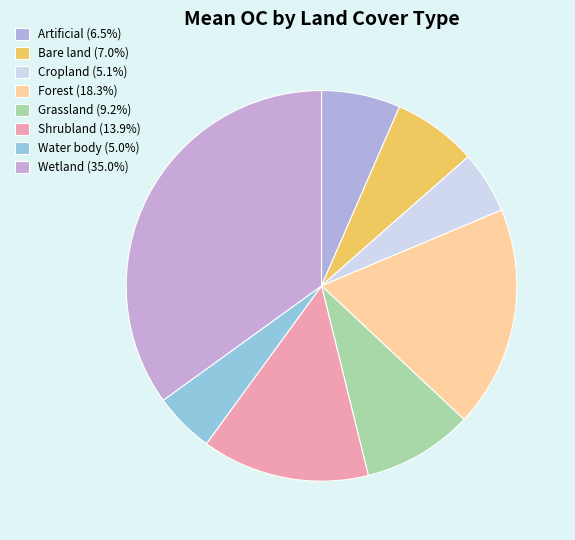

True or false: Forest accounts for 26% of the total.

False